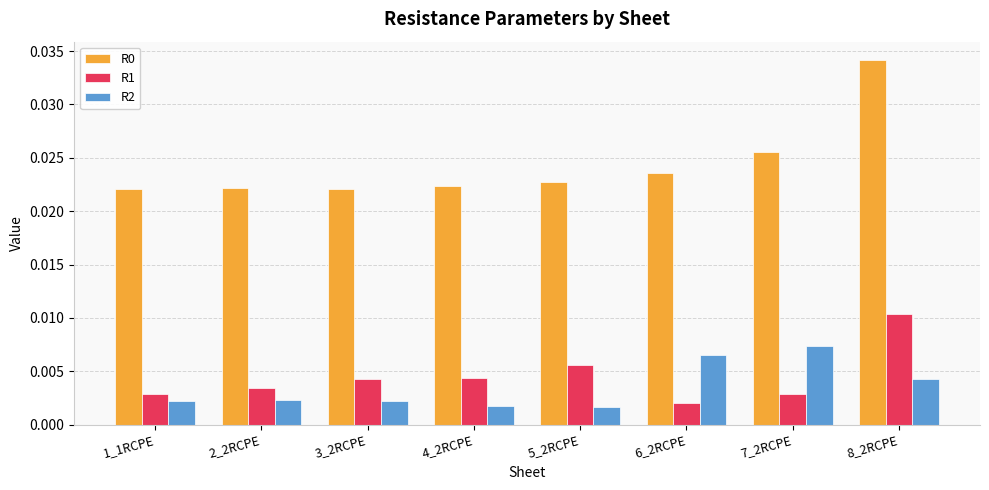

Which category has the lowest value in the R1 series?

6_2RCPE